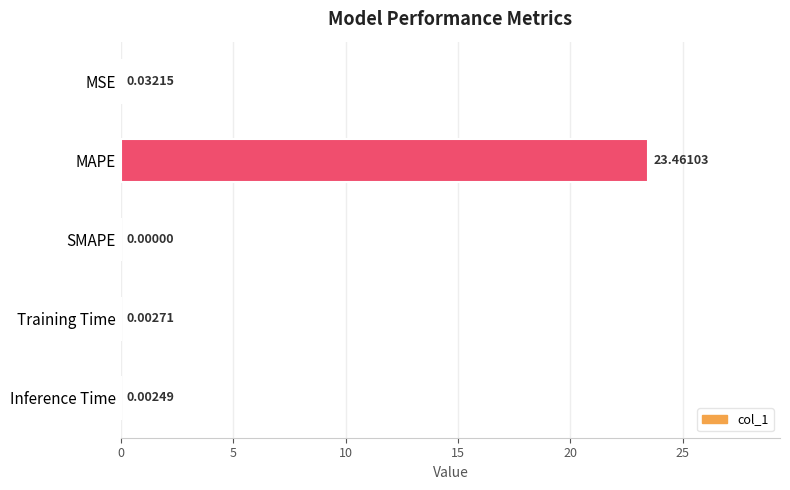

What is the sum of all values?

23.5